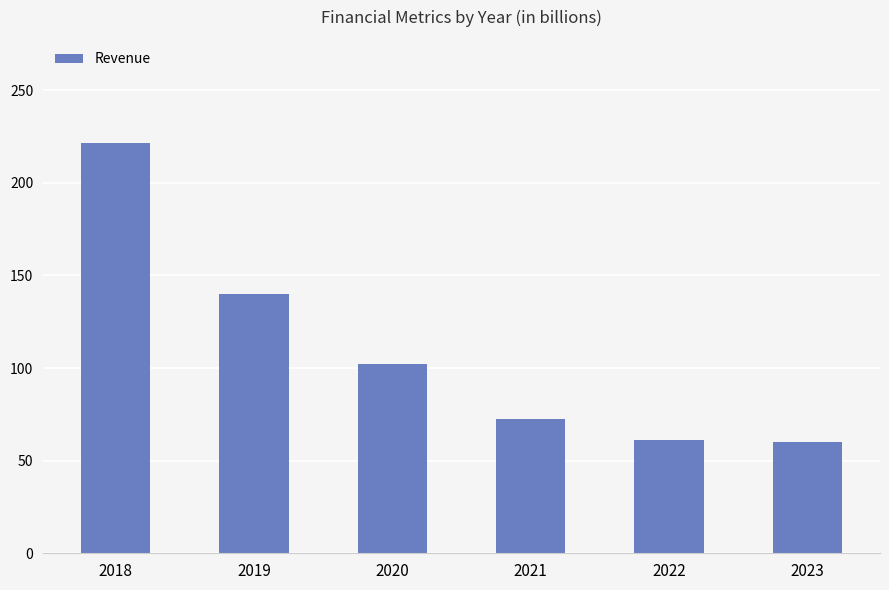

The chart shows a value of 61.0 at 2022. True or false?

True